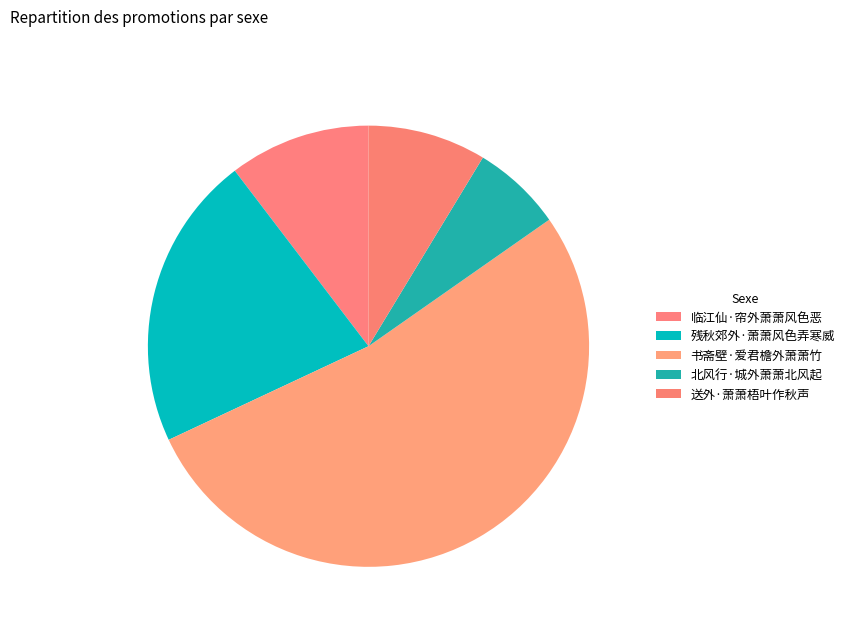

Combined, do 书斋壁·爱君檐外萧萧竹 and 临江仙·帘外萧萧风色恶 account for over 50%?

Yes